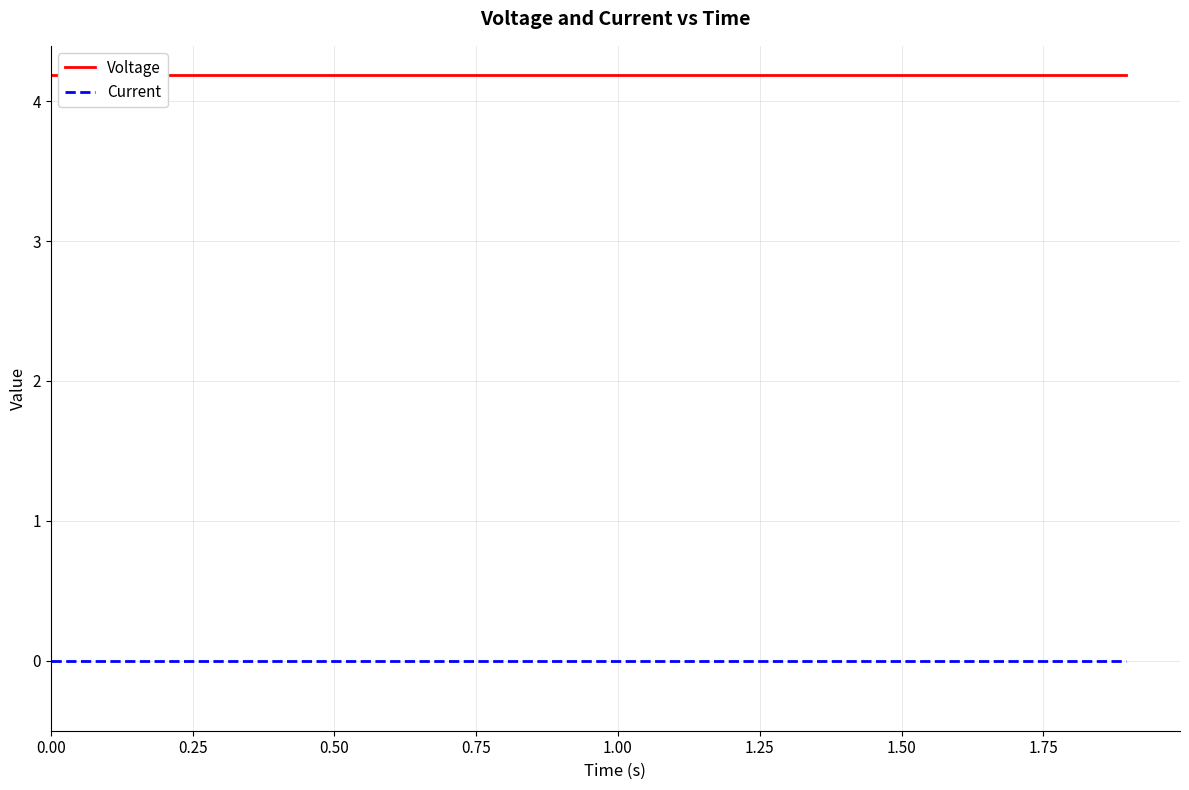

Does the chart display data point markers on the line(s)?

No